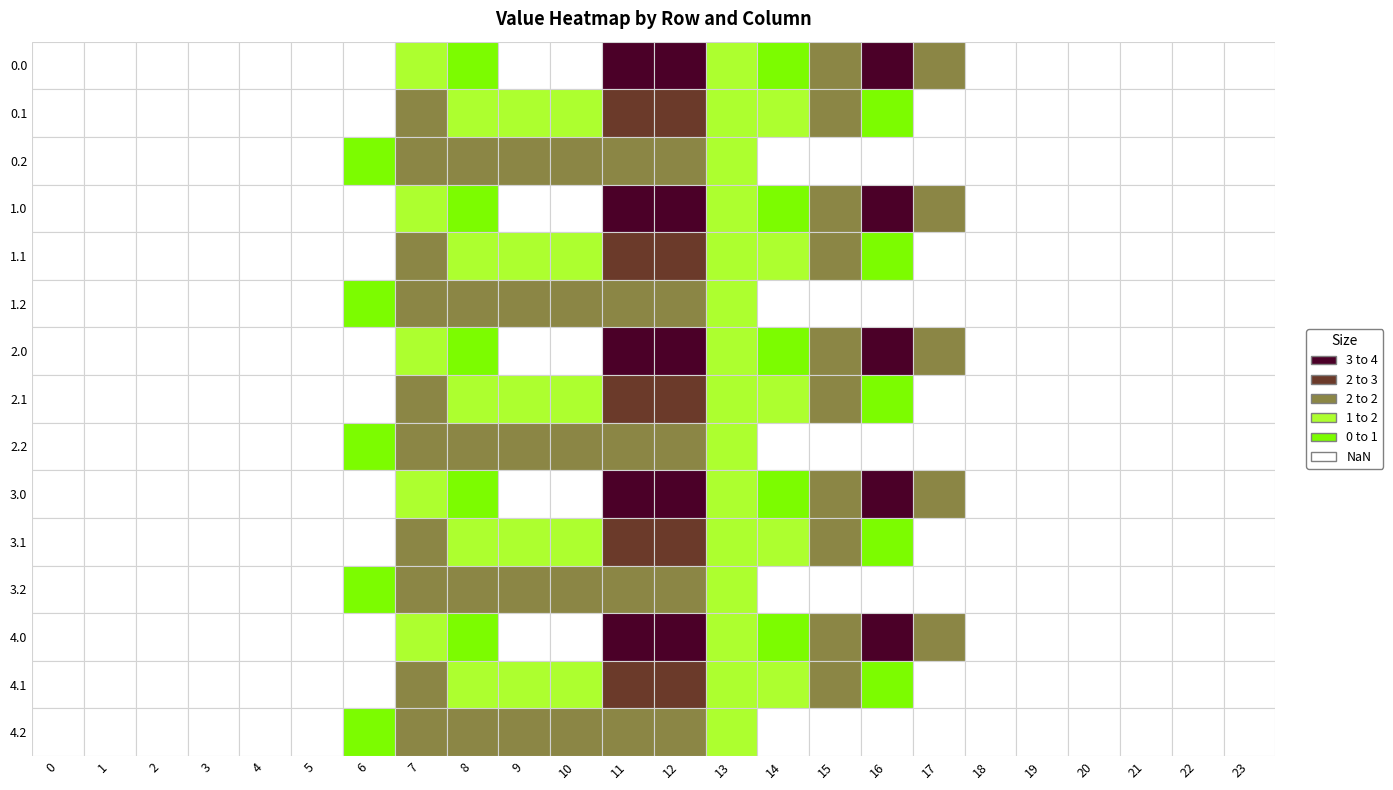

Is it true that 4.0 equals 100.3 at 15?

False